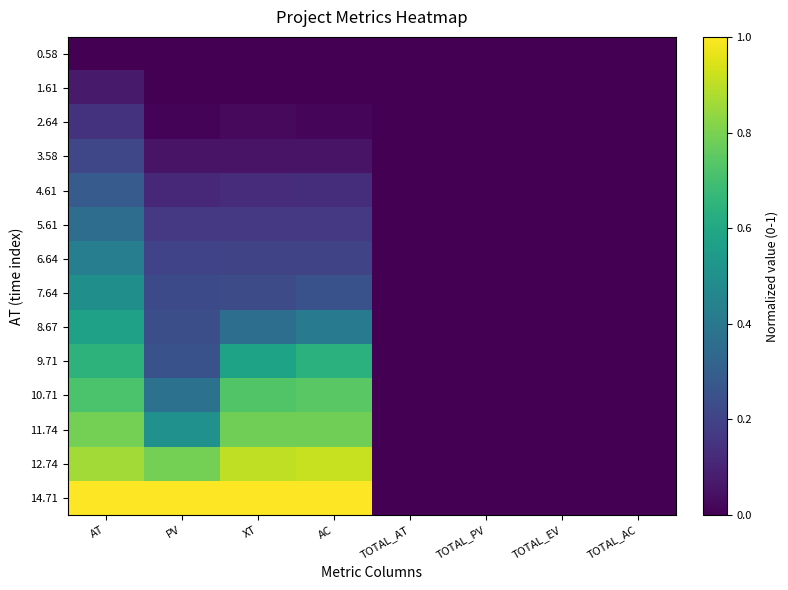

Which series changed the most between XT and TOTAL_AT?

14.71